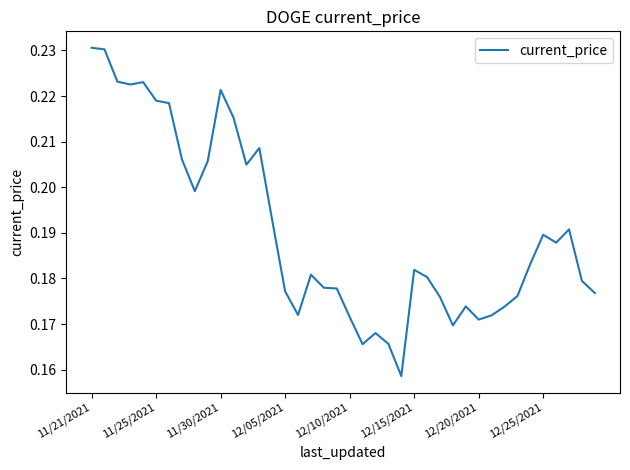

The chart shows a value of 0.3 at 12/15/2021. True or false?

False